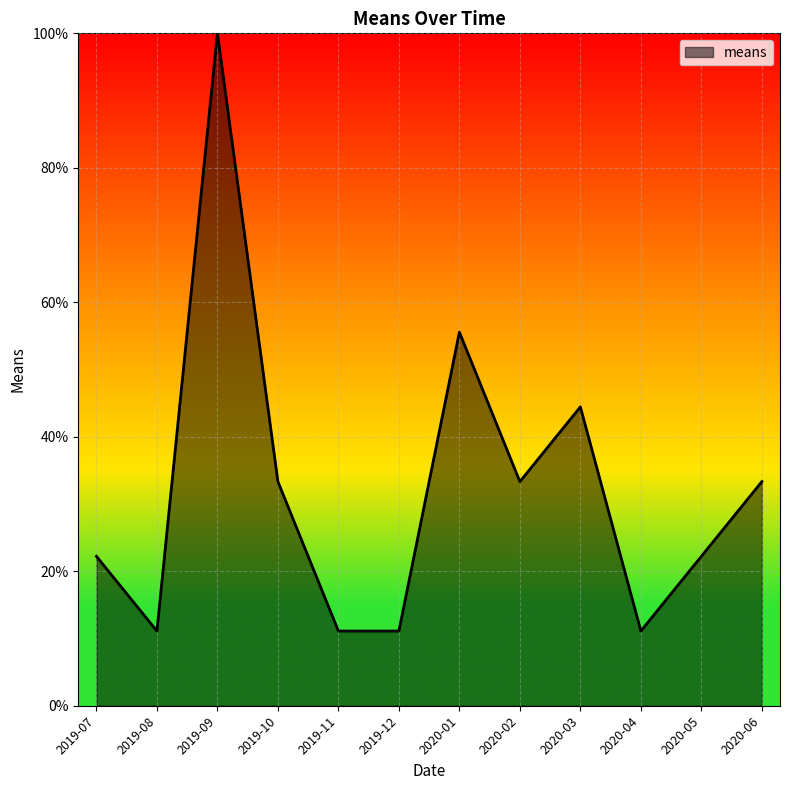

What is the minimum value shown in the chart?

11.1